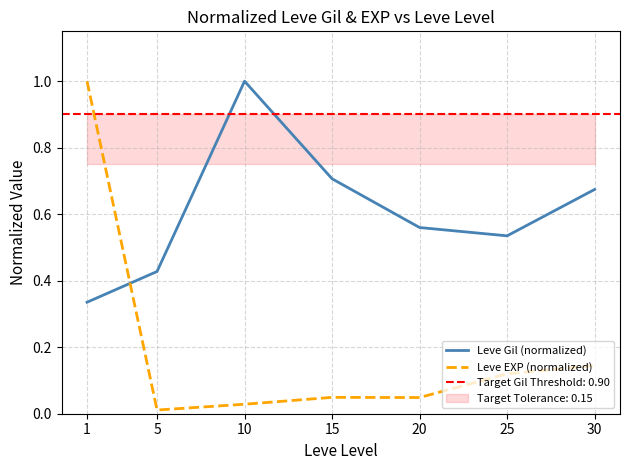

True or false: Leve Gil (normalized) has more than 2 interior local peaks.

False